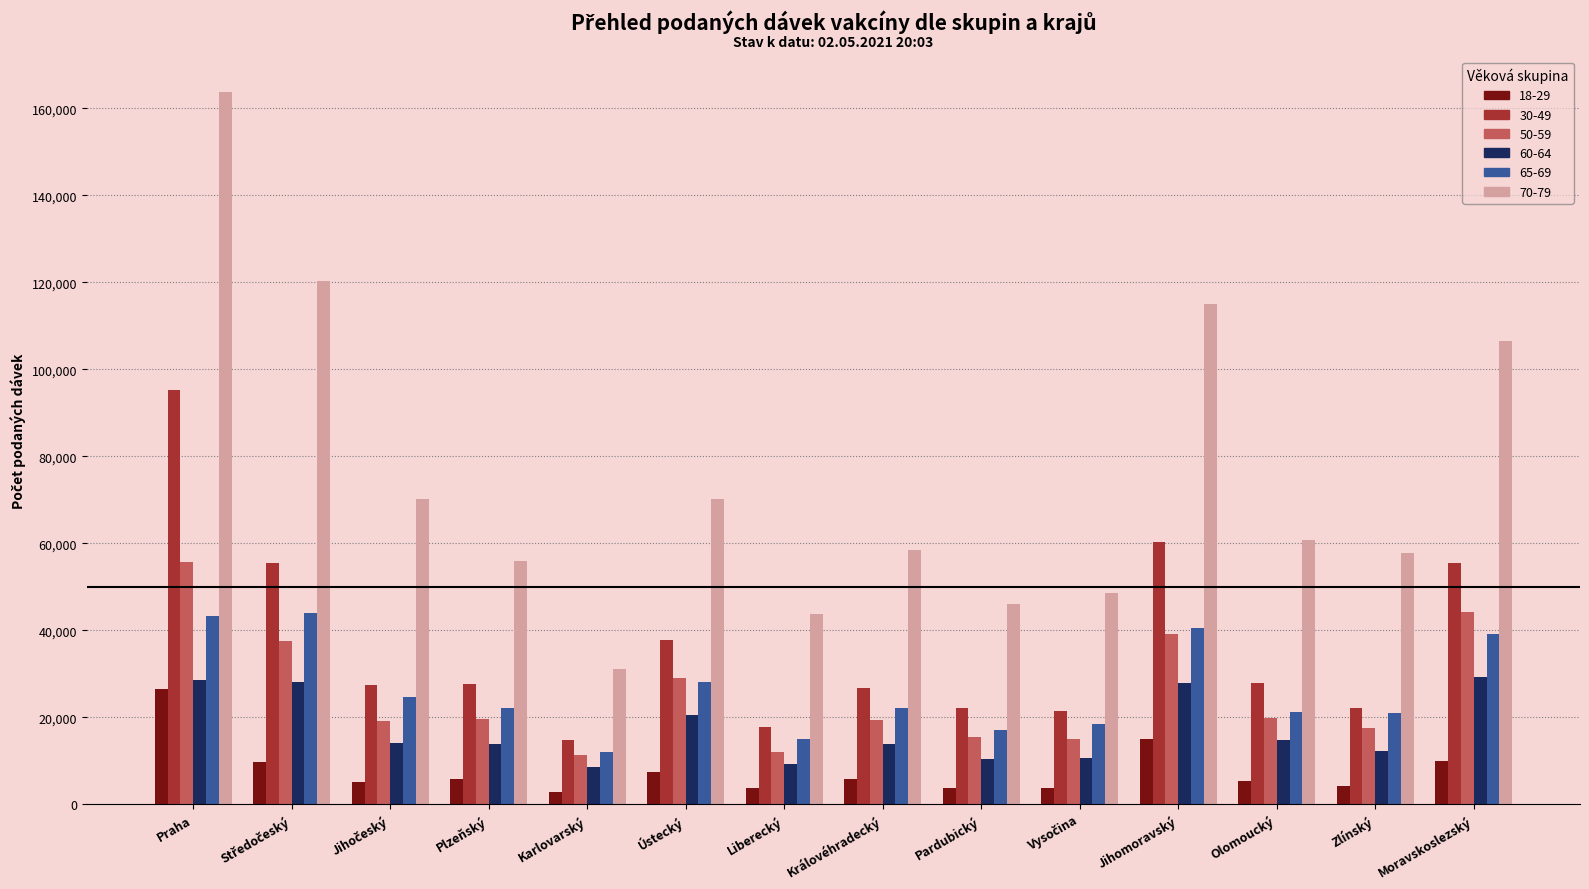

Which series has the largest total across all categories?

70-79